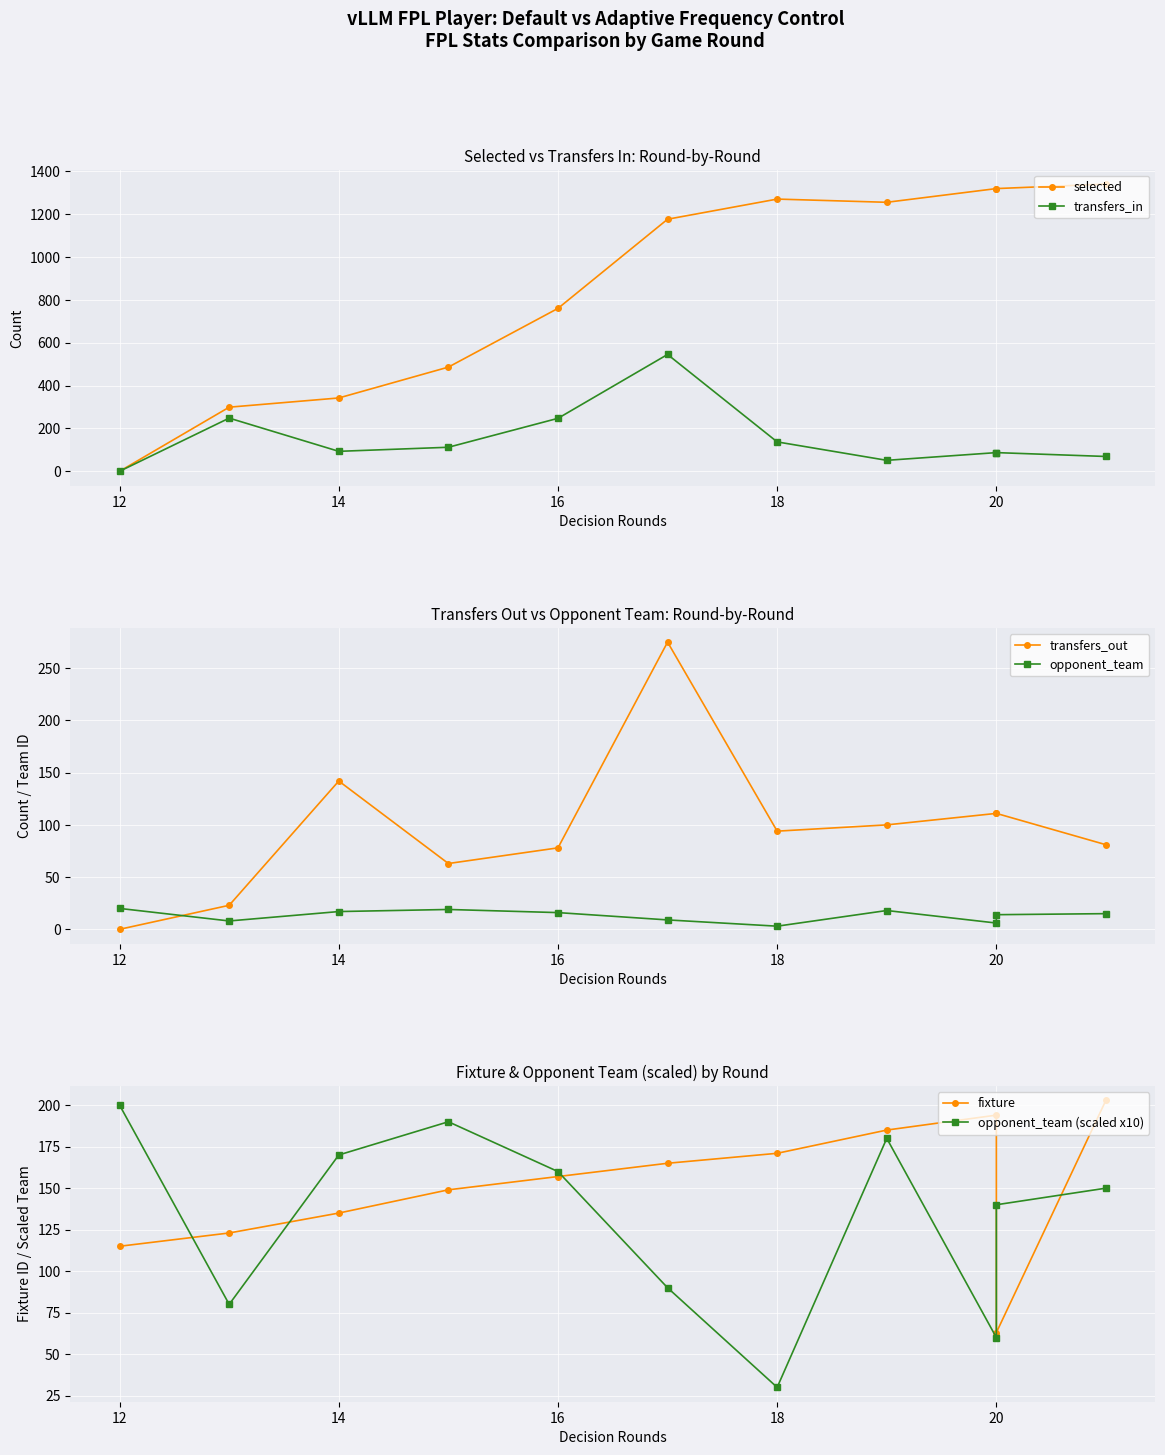

In opponent_team (scaled x10), how many points are higher than both neighbors (excluding endpoints)?

2